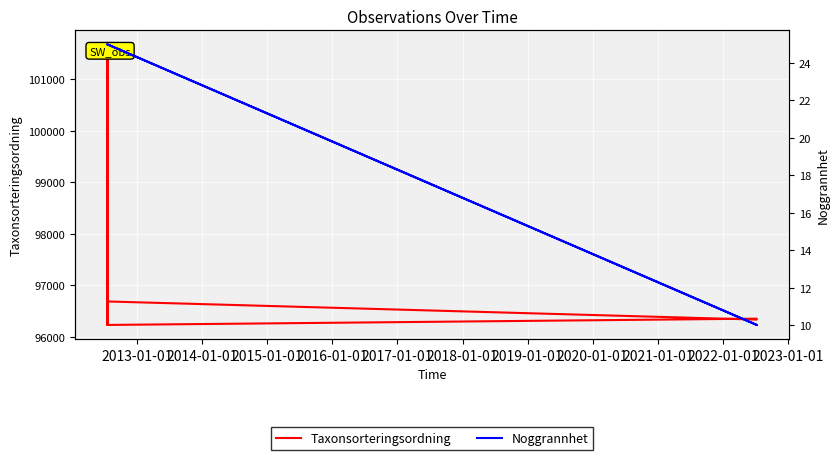

True or false: Taxonsorteringsordning and Noggrannhet cross at least once.

False